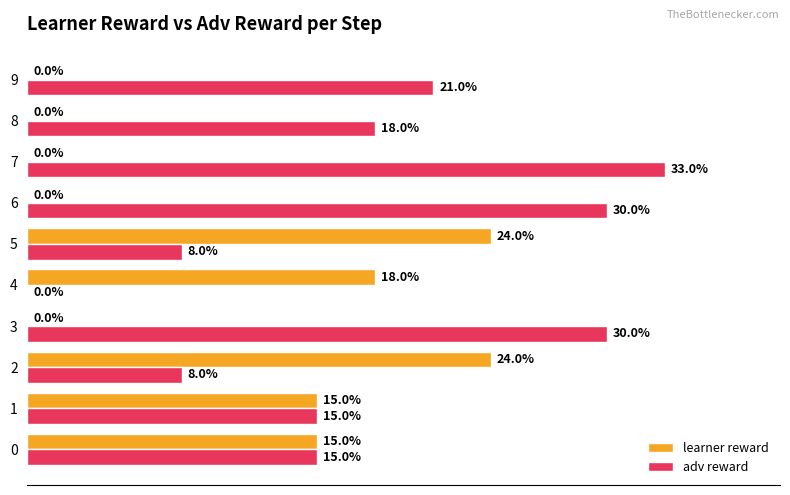

Between 7 and 8, which series saw the biggest shift?

adv reward